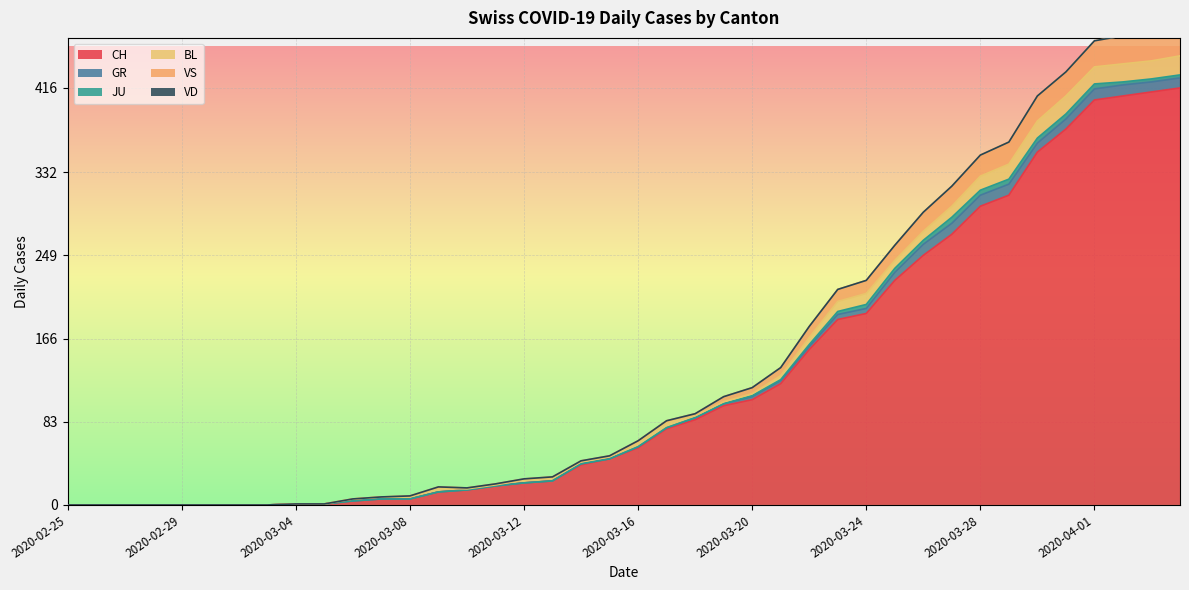

Reading left to right, extract all data points from this chart.

CH: 0	0	0	0	0	0	0	0	1	1	4	6	6	13	15	19	22	24	40	46	57	76	85	99	105	121	155	185	191	224	249	270	298	309	352	375	404	408	412	416
GR: 0	0	0	0	0	0	0	0	0	0	0	0	0	0	0	0	0	0	1	0	1	1	2	2	3	3	3	5	5	8	11	11	11	11	9	10	11	11	10	10
JU: 0	0	0	0	0	0	0	0	0	0	0	0	0	0	0	0	0	0	0	0	0	0	0	0	1	1	2	3	4	4	4	6	5	5	5	5	5	3	3	3
BL: 0	0	0	0	0	0	0	0	0	0	2	2	2	4	1	1	3	3	2	2	4	5	2	2	2	4	7	10	11	8	9	11	14	15	17	18	17	18	18	19
VS: 0	0	0	0	0	0	0	0	0	0	0	0	1	1	1	1	1	1	1	1	2	2	2	5	6	8	11	12	13	15	19	20	21	22	25	24	26	28	26	28
VD: 0	0	0	0	0	0	0	0	0	0	0	0	0	0	0	0	0	0	0	0	0	0	0	0	0	0	0	0	0	0	0	0	0	0	0	0	0	0	0	0